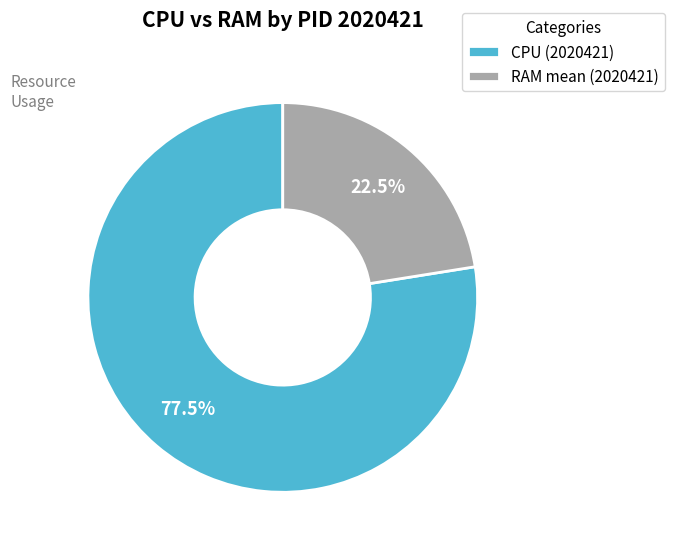

Rank the categories by value from highest to lowest.

CPU (2020421), RAM mean (2020421)